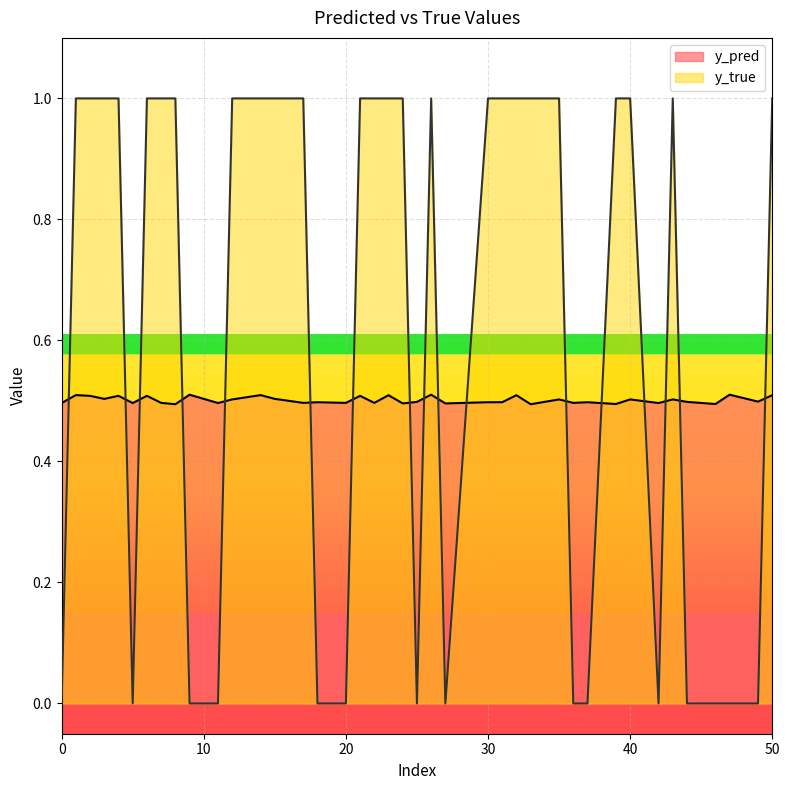

True or false: y_true and y_pred cross at least once.

True